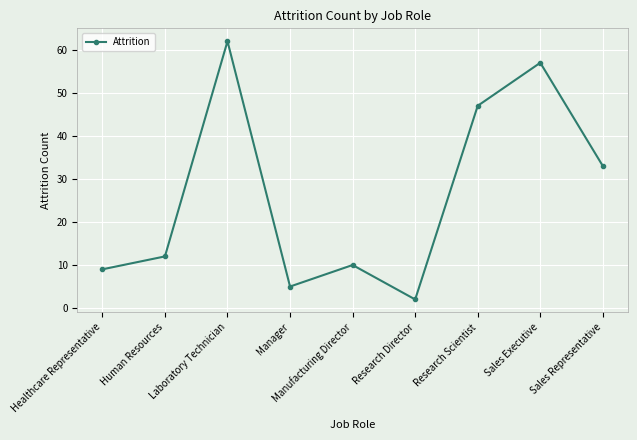

The value at Sales Representative is 14. True or false?

False